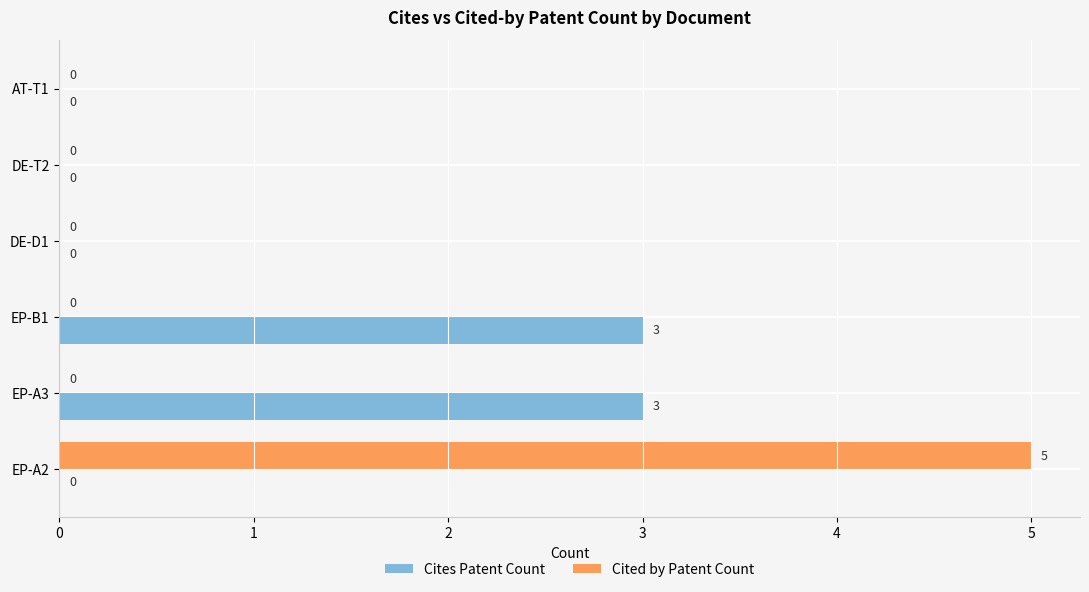

What are all the series names shown in the legend?

Cites Patent Count, Cited by Patent Count